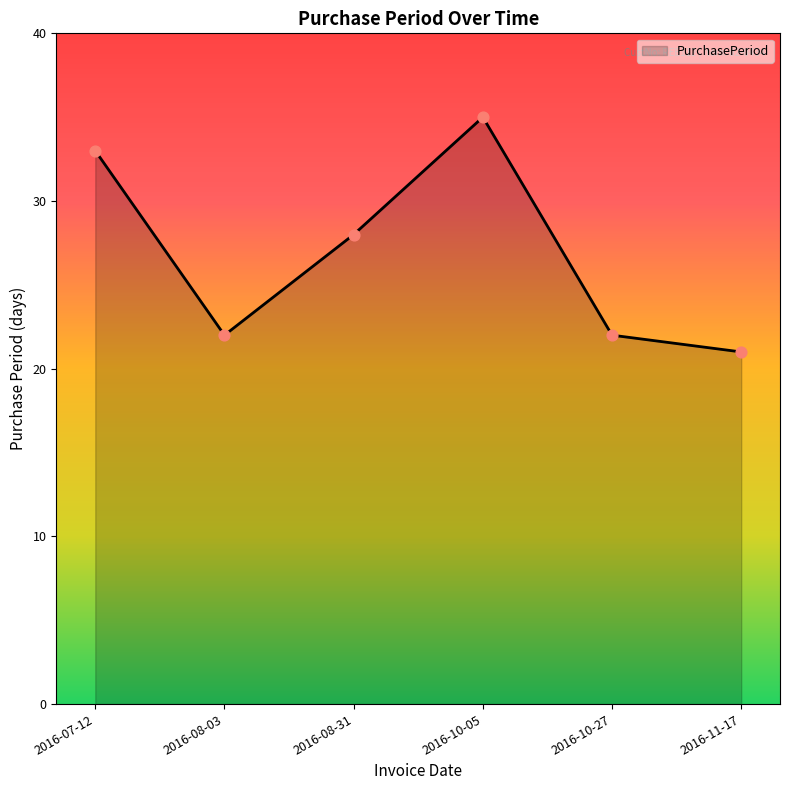

Between 2016-07-12 and 2016-10-05, which is larger?

2016-10-05